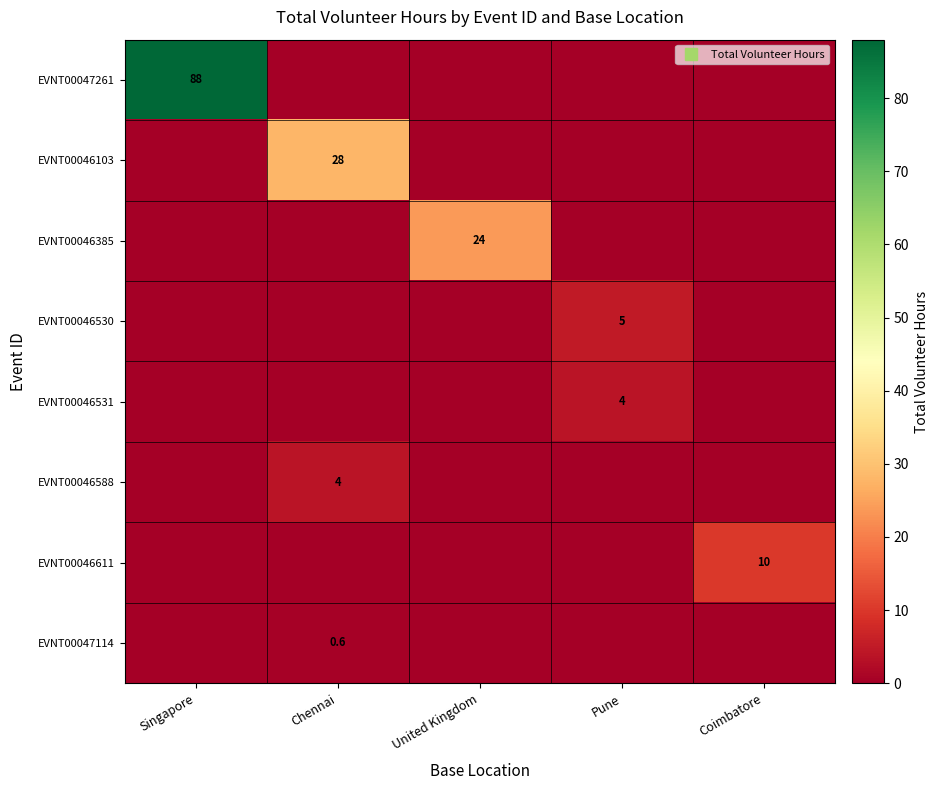

True or false: EVNT00046103 has a value of 0.0 at Singapore.

True